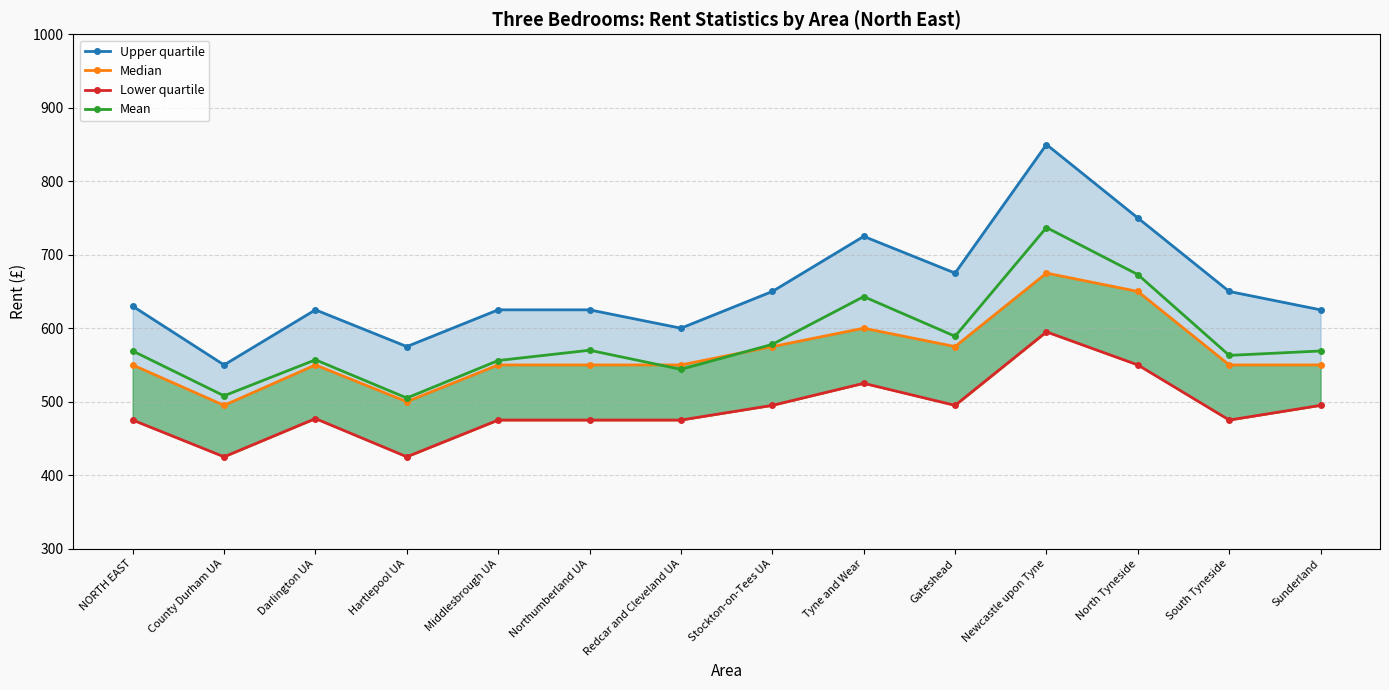

Which series has the largest total across all categories?

Upper quartile